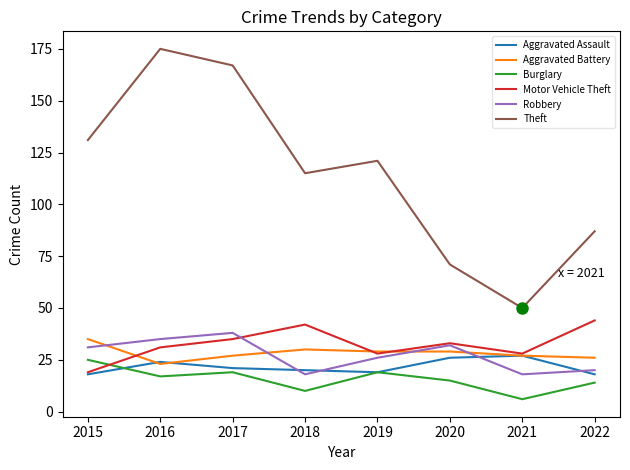

Does the chart have visible grid lines?

No